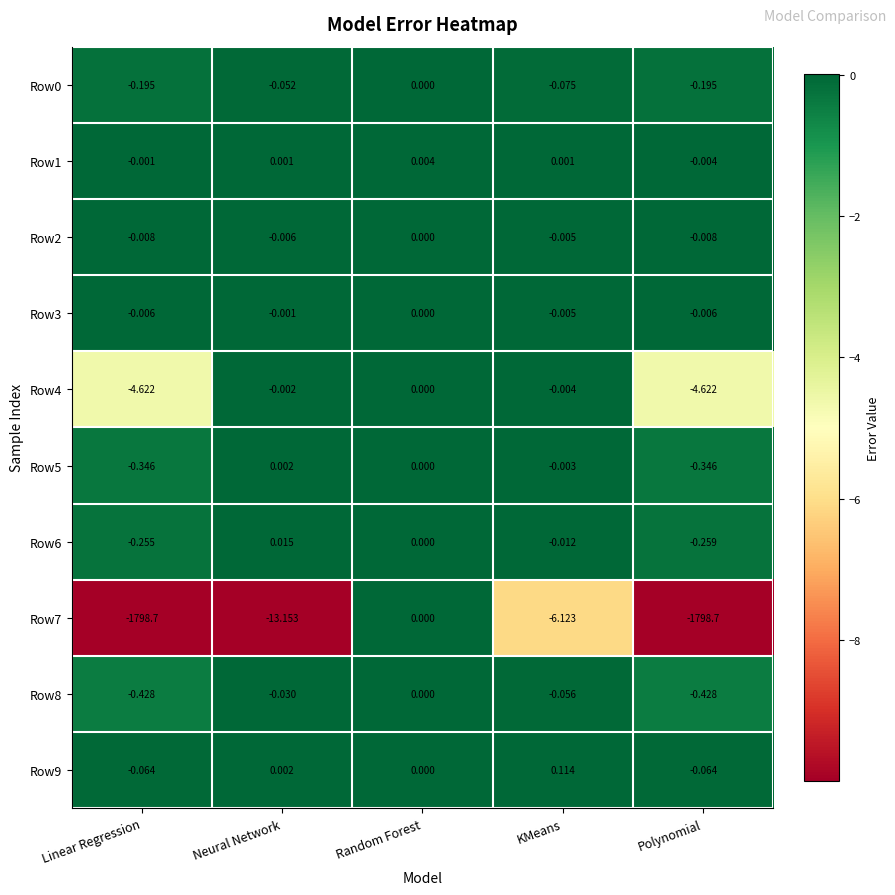

At which label is Row0 closest to 0?

Random Forest